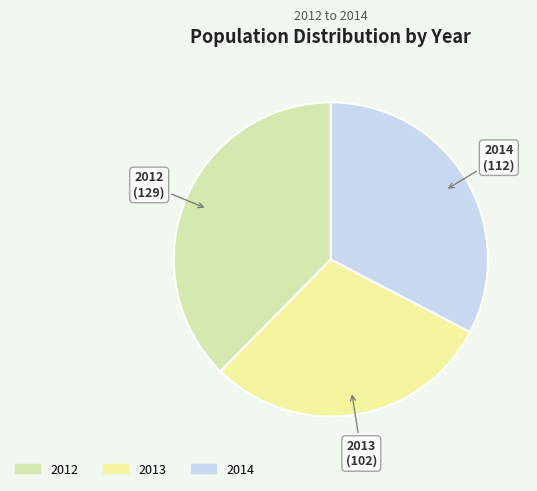

Does 2014 account for over 50% of the chart?

No